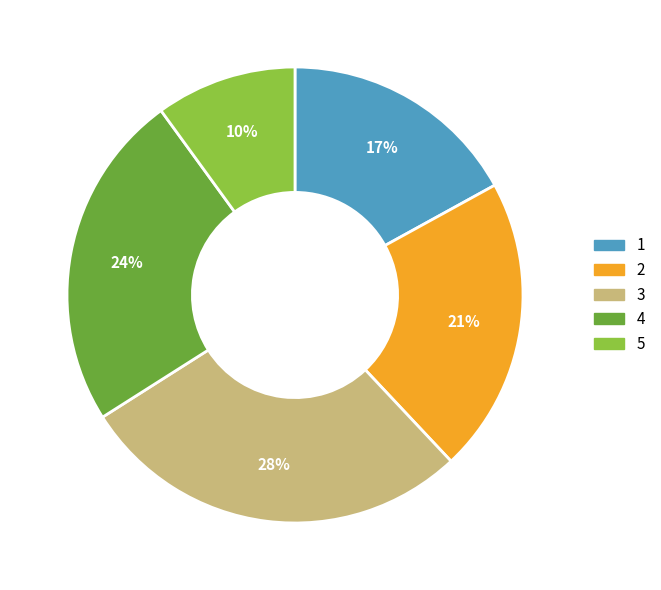

Which category has the biggest portion of the pie?

3